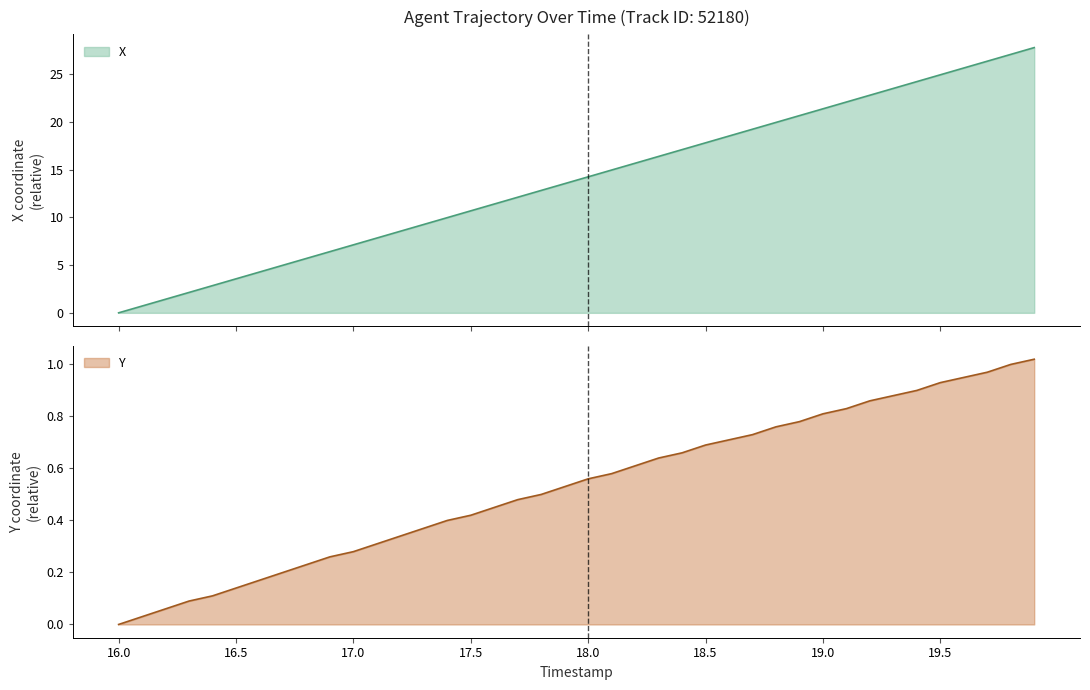

Where is Y nearest to the value 0?

16.0